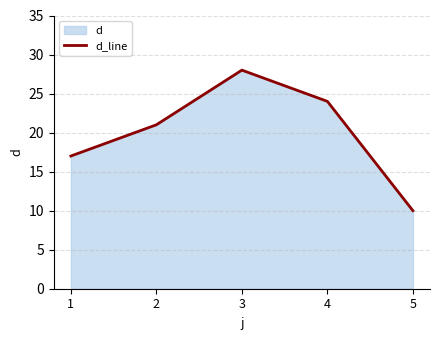

How many values are below 21?

2